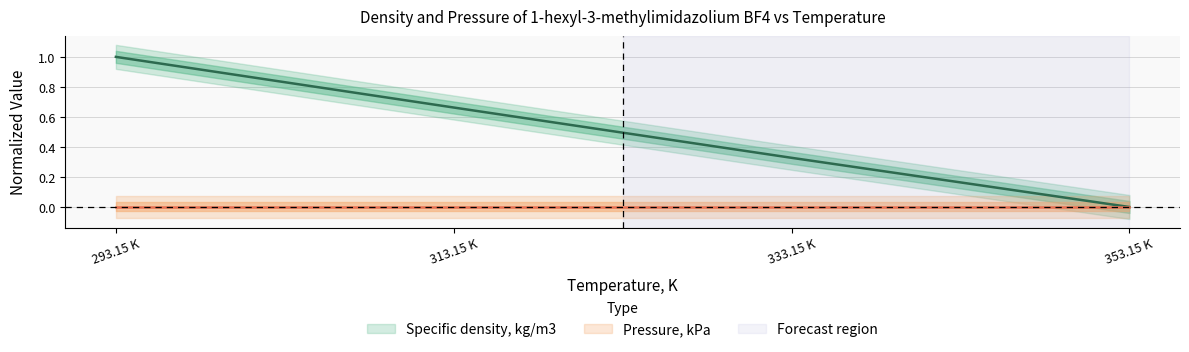

Reading left to right, list all the values displayed in this chart.

Specific density, kg/m3: 1.0	0.7	0.3	0.0
Pressure, kPa: 0.0	0.0	0.0	0.0